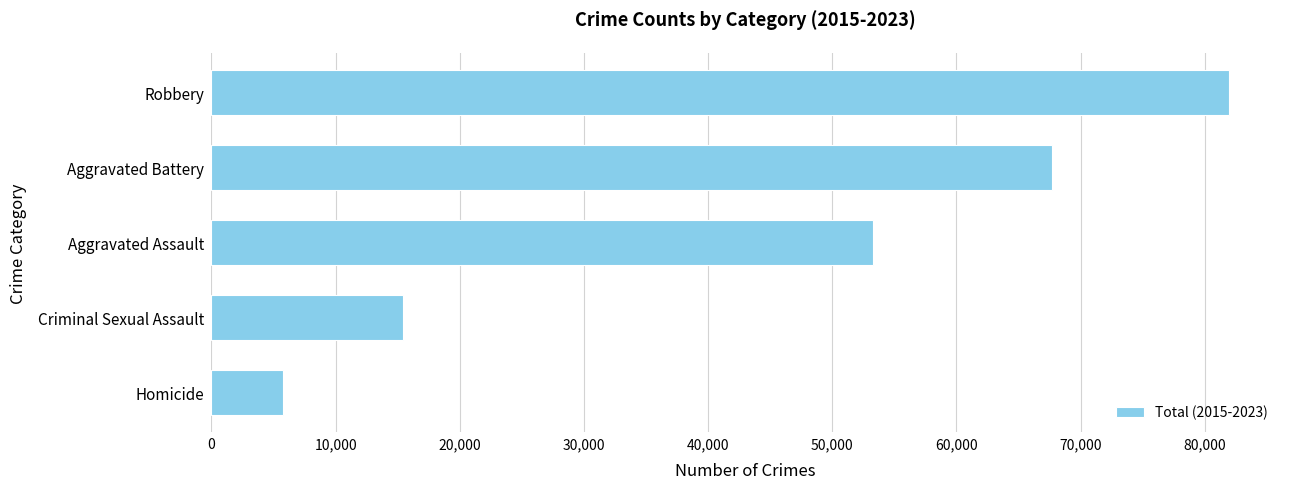

List the labels in order of value, largest first.

Robbery, Aggravated Battery, Aggravated Assault, Criminal Sexual Assault, Homicide